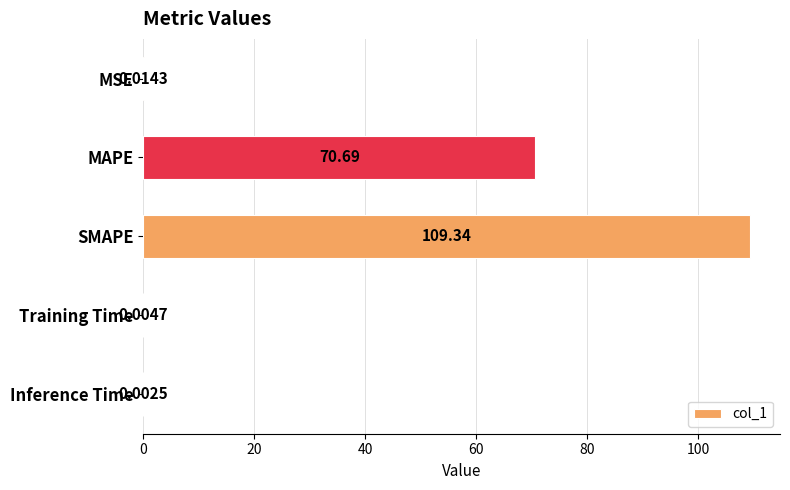

Are the bars horizontal?

Yes